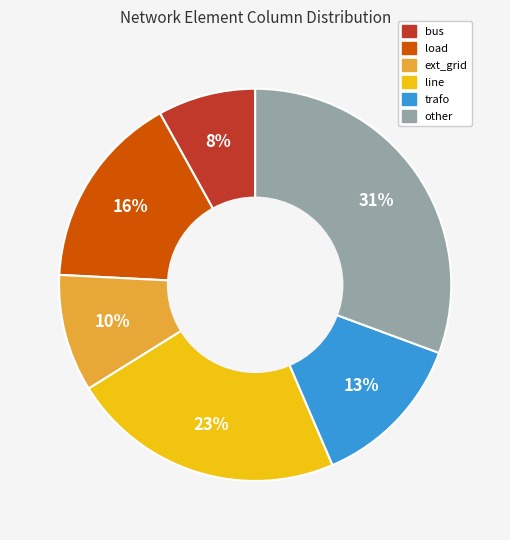

What is the smallest slice in the pie chart?

bus